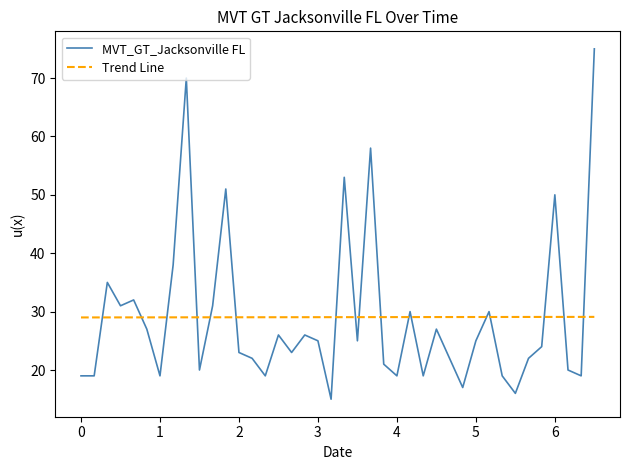

True or false: Trend Line and MVT_GT_Jacksonville FL intersect in this chart.

True